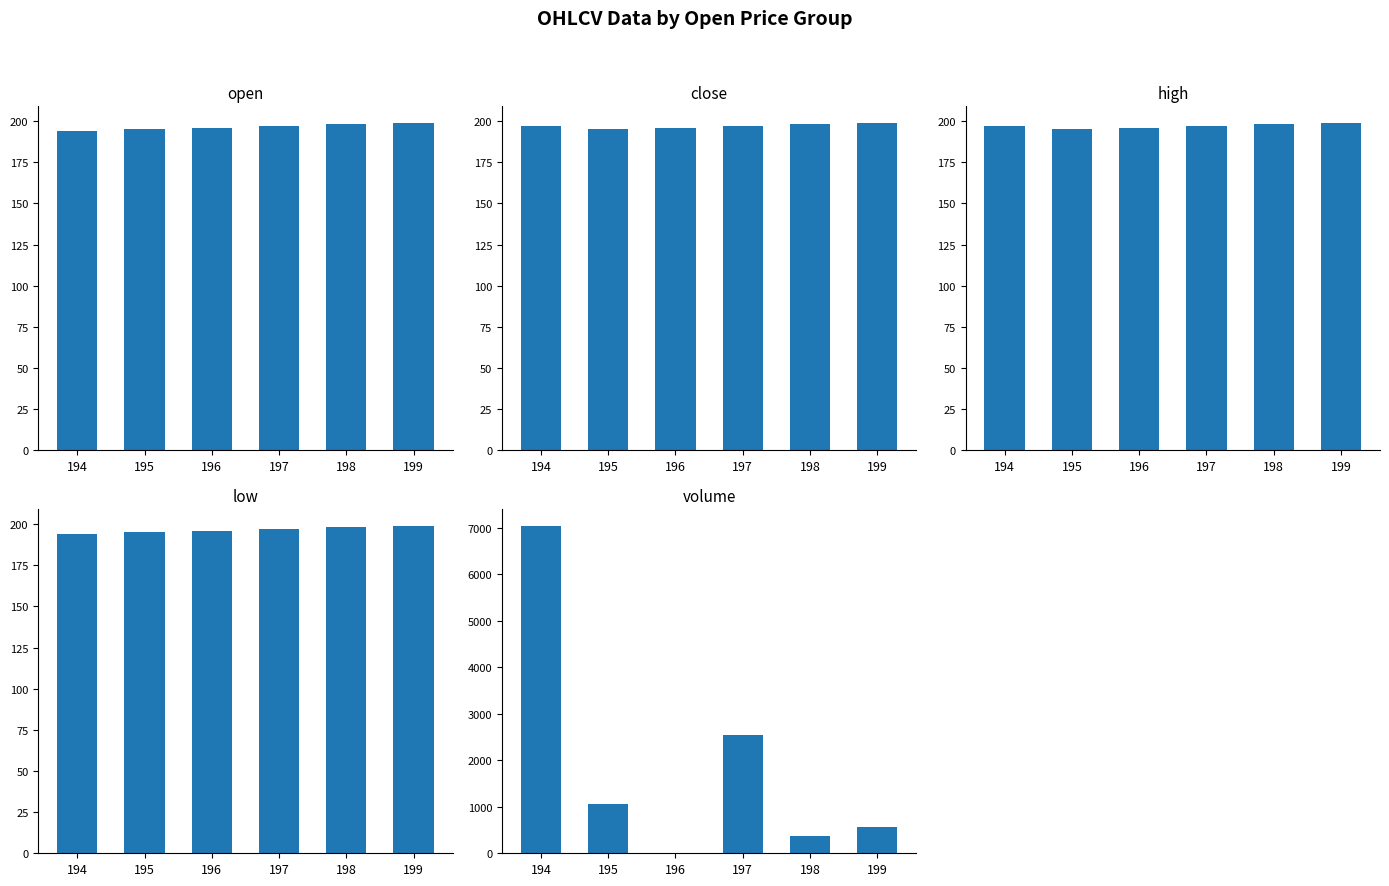

Read the volume value at 197.

2545.8